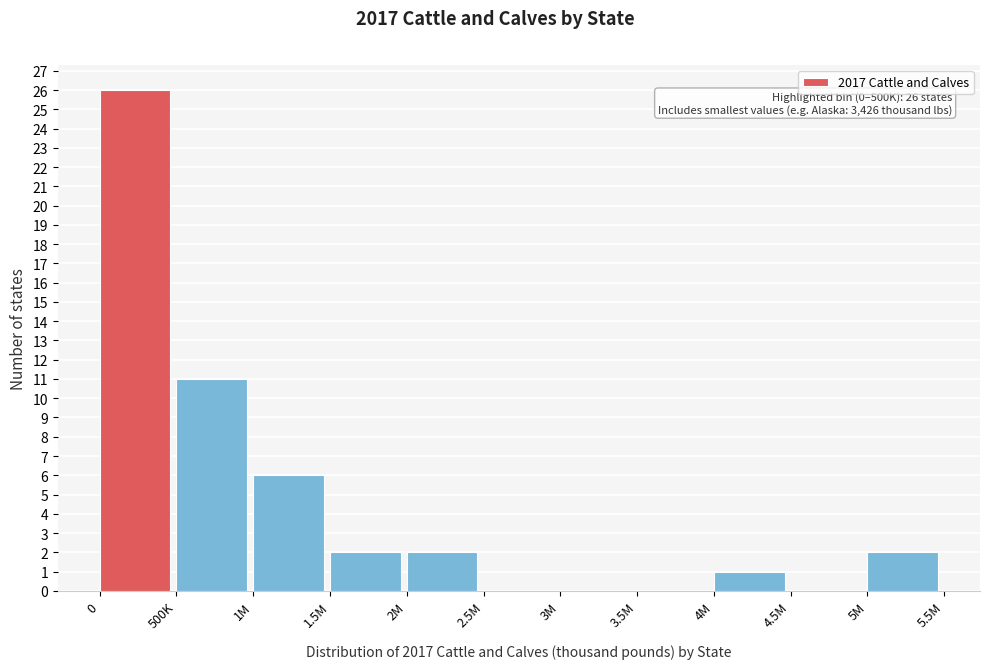

Reading left to right, what are all the values shown in this chart?

0=26	500K=11	1M=6	1.5M=2	2M=2	2.5M=0	3M=0	3.5M=0	4M=1	4.5M=0	5M=2